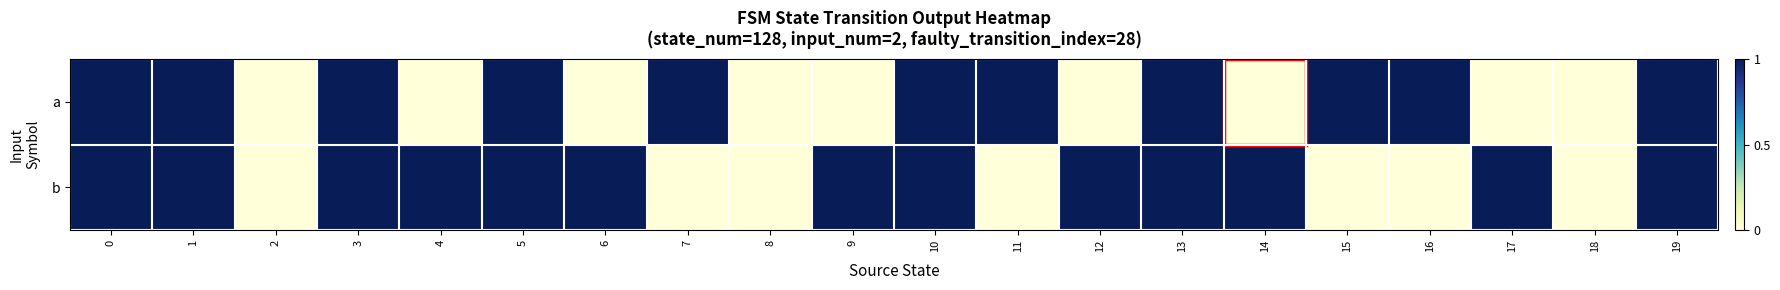

Reading right to left, extract all data points from this chart.

a: 19=1	18=0	17=0	16=1	15=1	14=0	13=1	12=0	11=1	10=1	9=0	8=0	7=1	6=0	5=1	4=0	3=1	2=0	1=1	0=1
b: 19=1	18=0	17=1	16=0	15=0	14=1	13=1	12=1	11=0	10=1	9=1	8=0	7=0	6=1	5=1	4=1	3=1	2=0	1=1	0=1